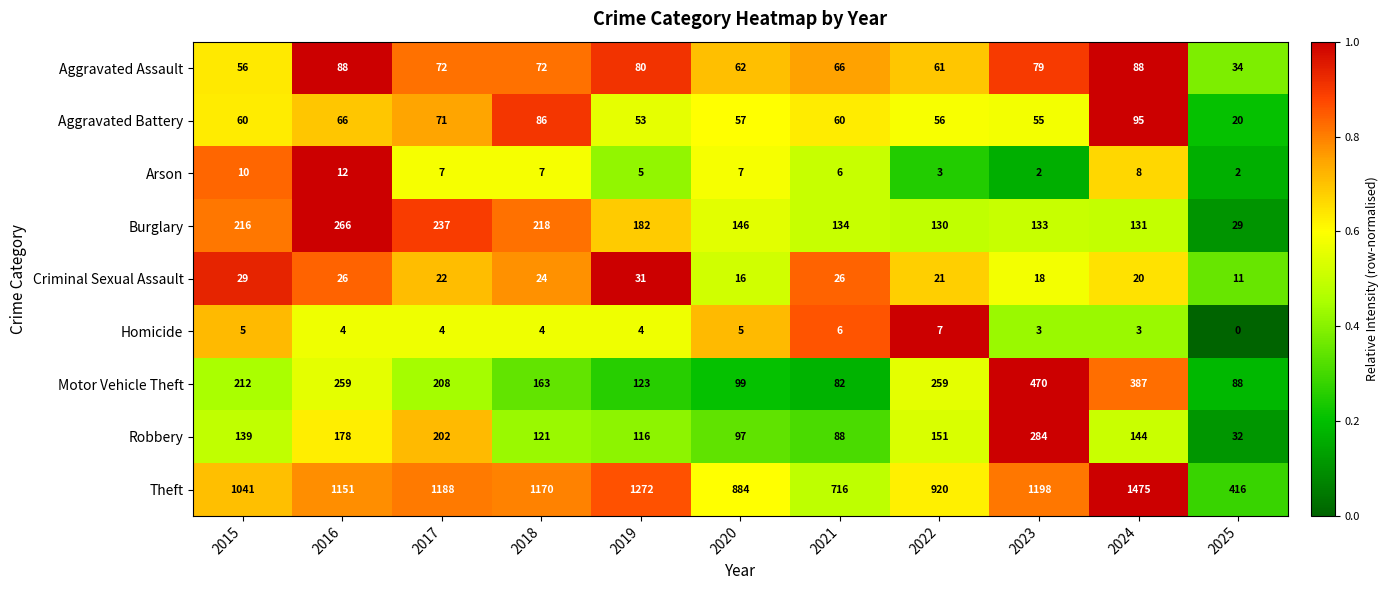

Between 2016 and 2019, which series saw the biggest shift?

Motor Vehicle Theft